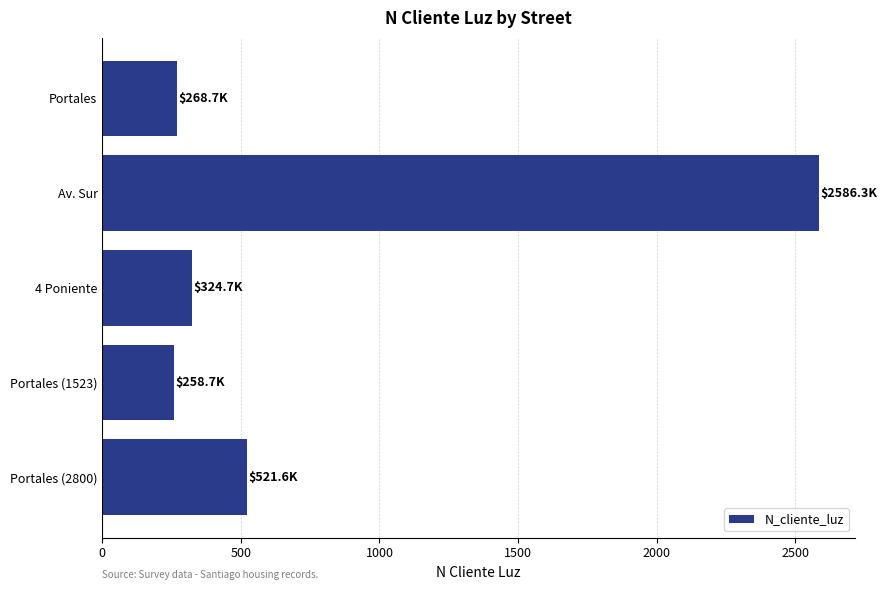

Between Portales and Av. Sur, which is larger?

Av. Sur